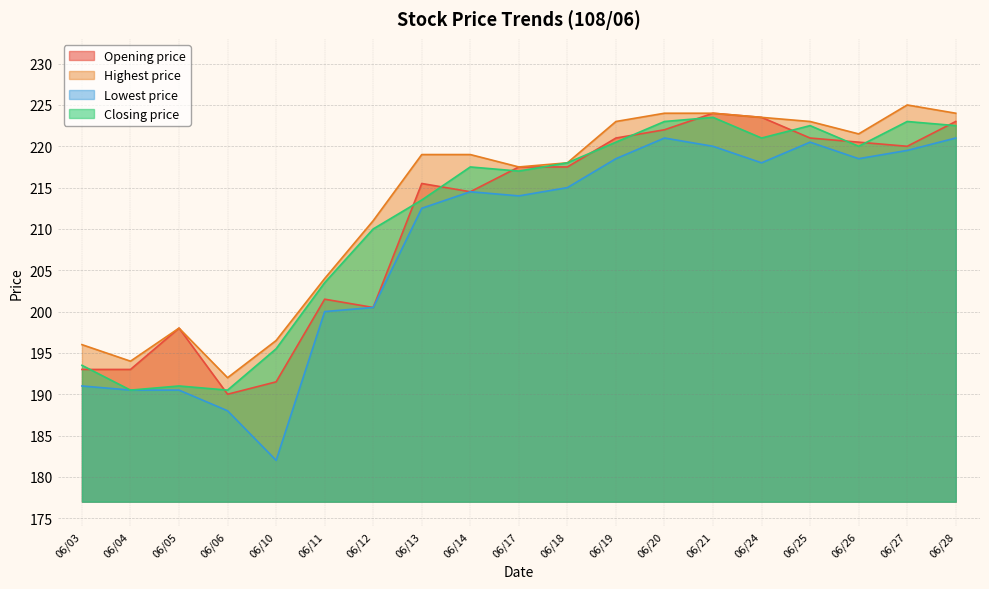

Which series has the widest spread of values?

Lowest price